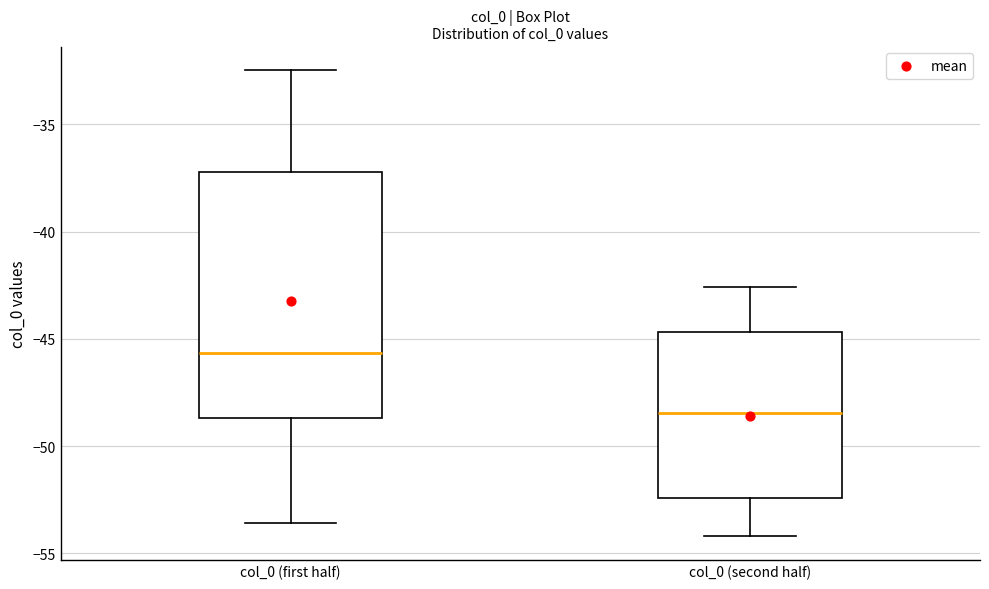

Comparing the boxes themselves (not the whiskers), which one is the tallest?

col_0 (first half)